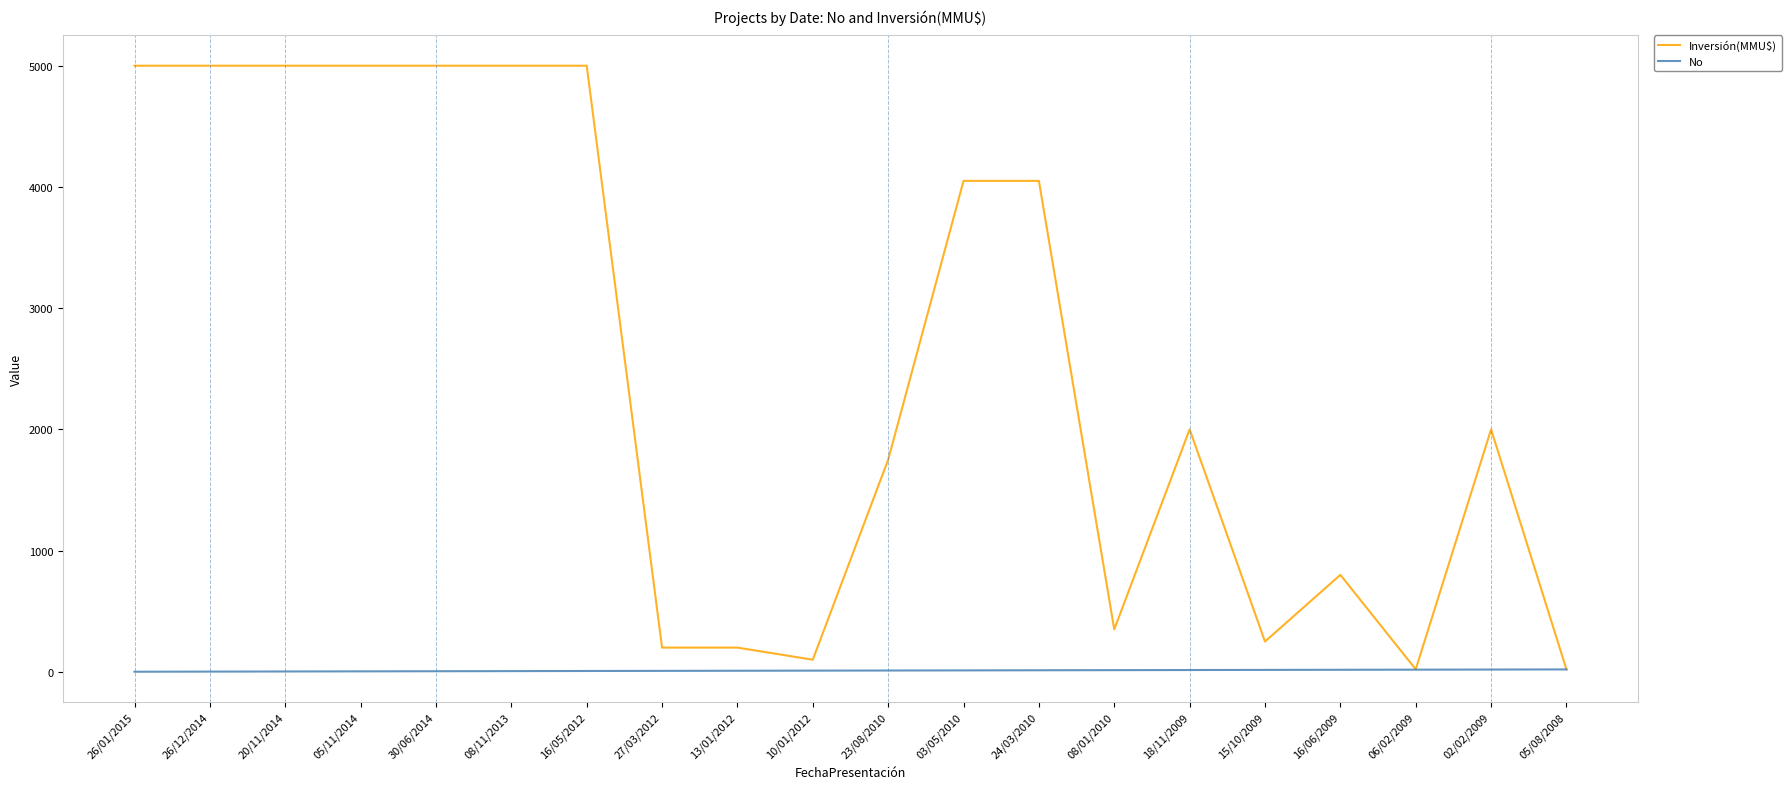

Between 27/03/2012 and 02/02/2009, which series saw the biggest shift?

Inversión(MMU$)